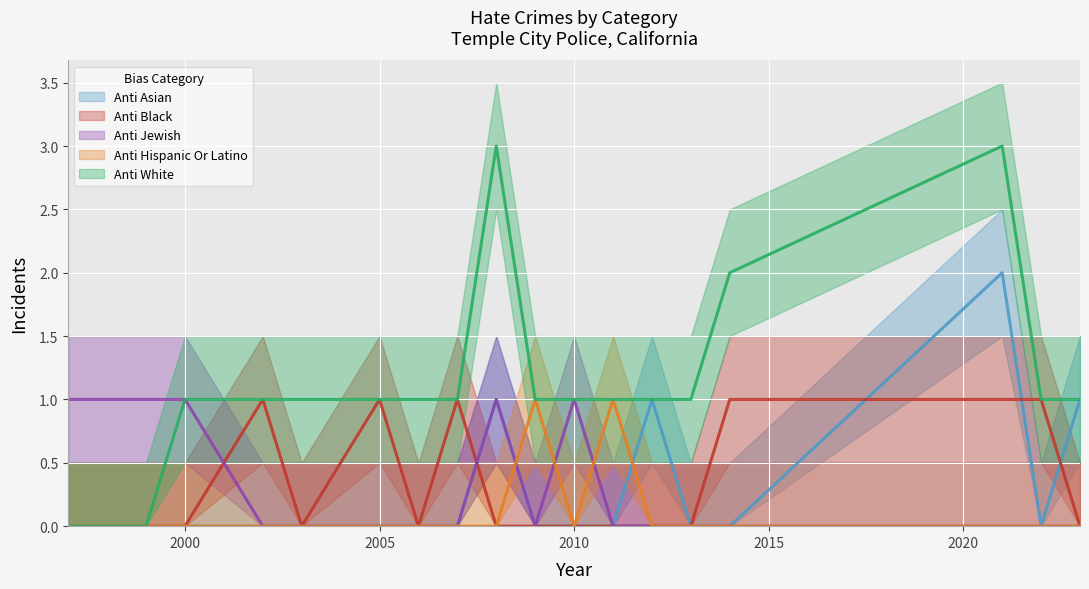

How many lines are shown in the chart?

5